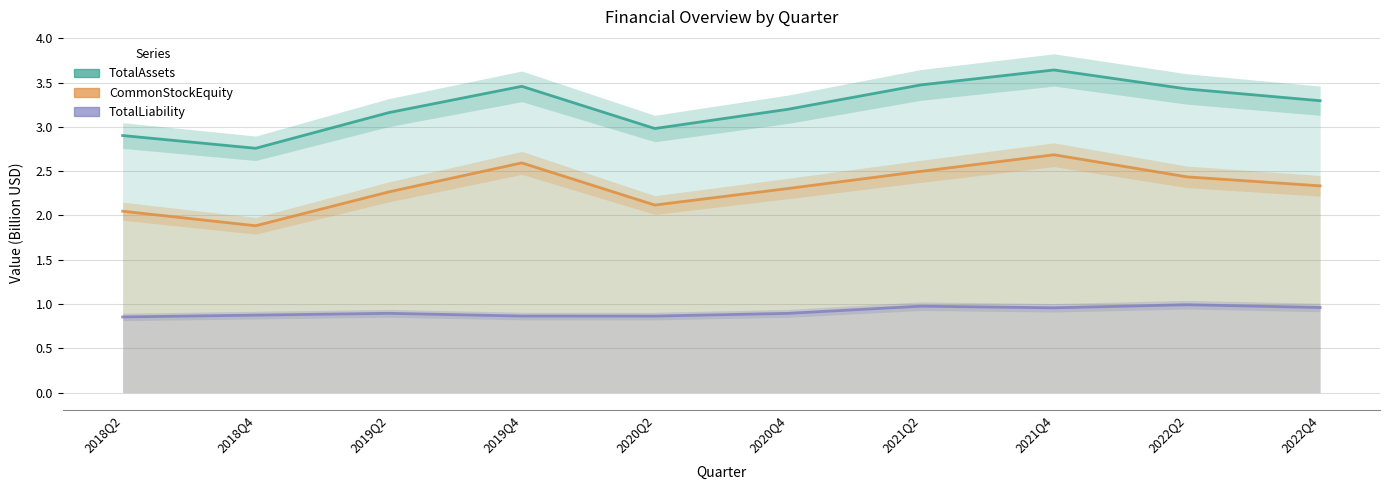

How many lines are shown in the chart?

3